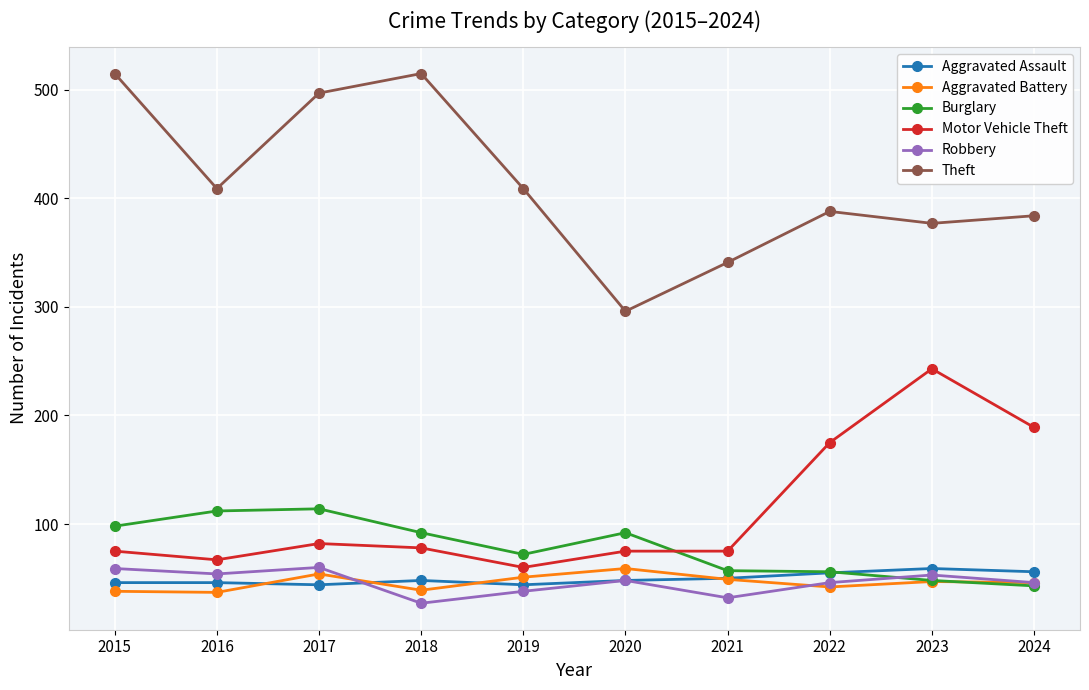

True or false: Aggravated Battery has a value of 21 at 2018.

False